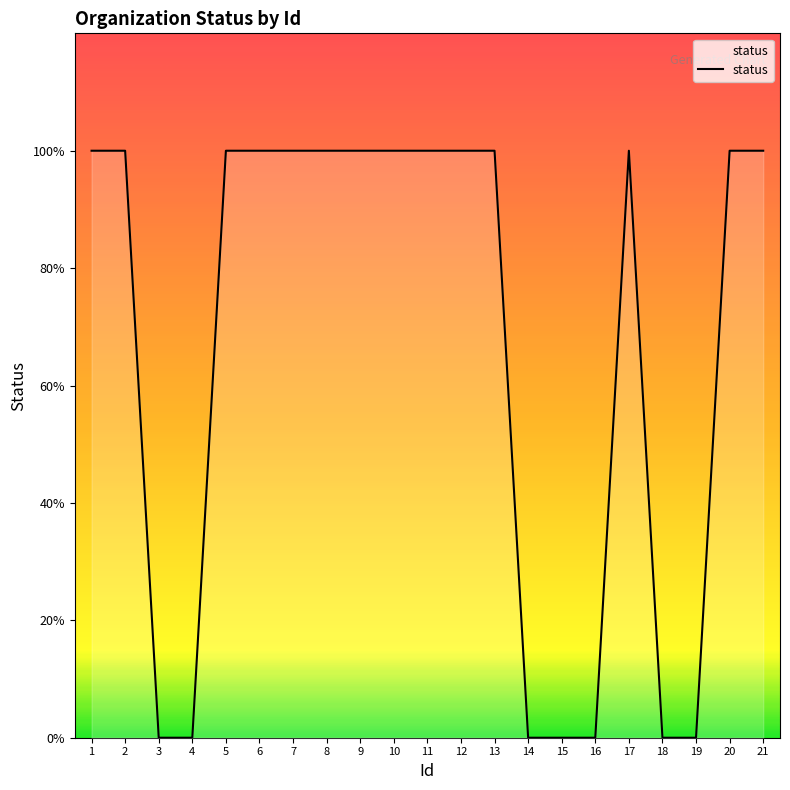

True or false: the data shows 0 at 21.

False